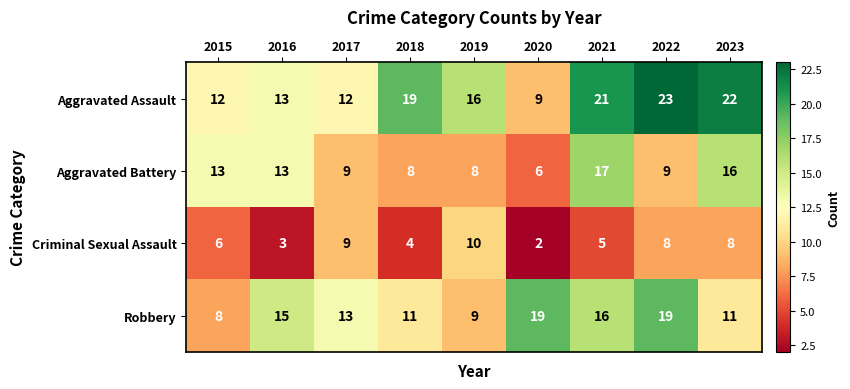

At which label does Robbery reach its minimum?

2015